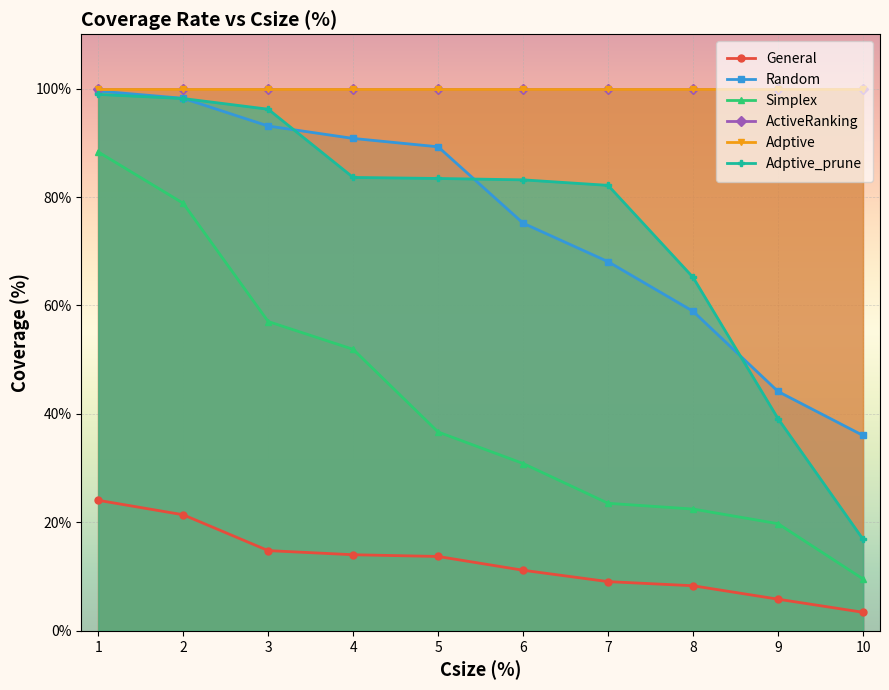

True or false: General and Random intersect in this chart.

False